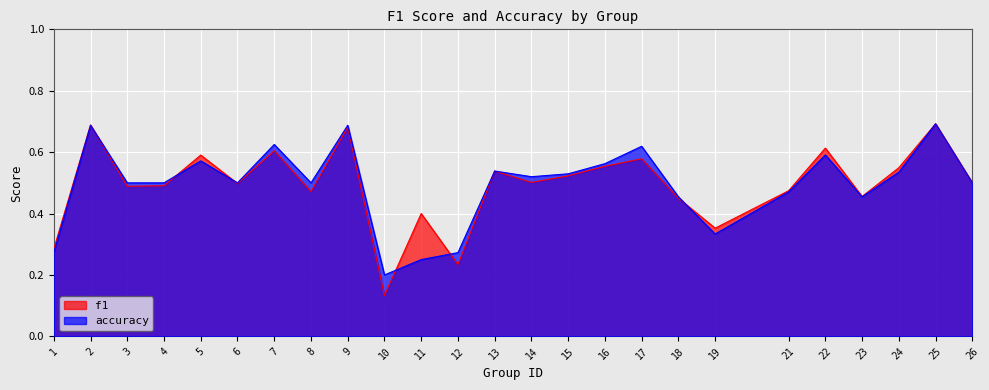

Is it true that f1 equals 0.2 at 12?

True